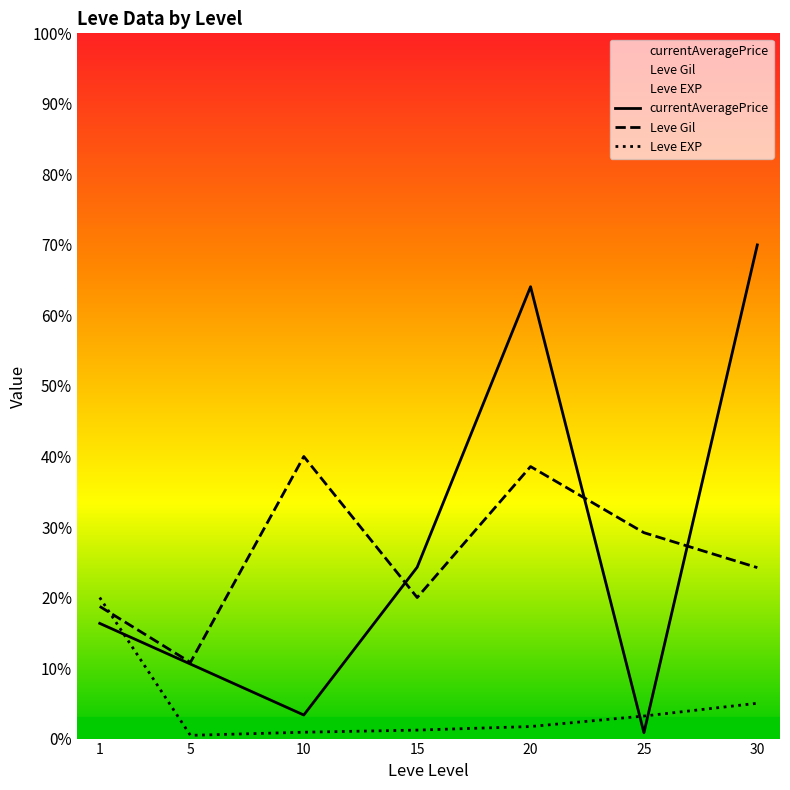

What is the spread (max minus min) of values at 20?

62.4